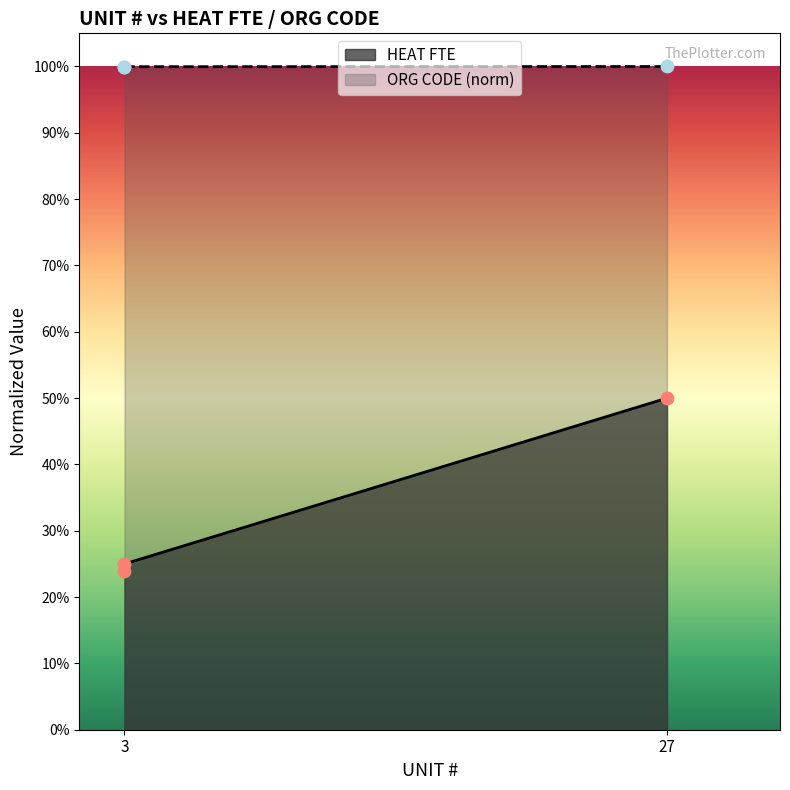

Which series reaches the maximum Y coordinate?

ORG CODE